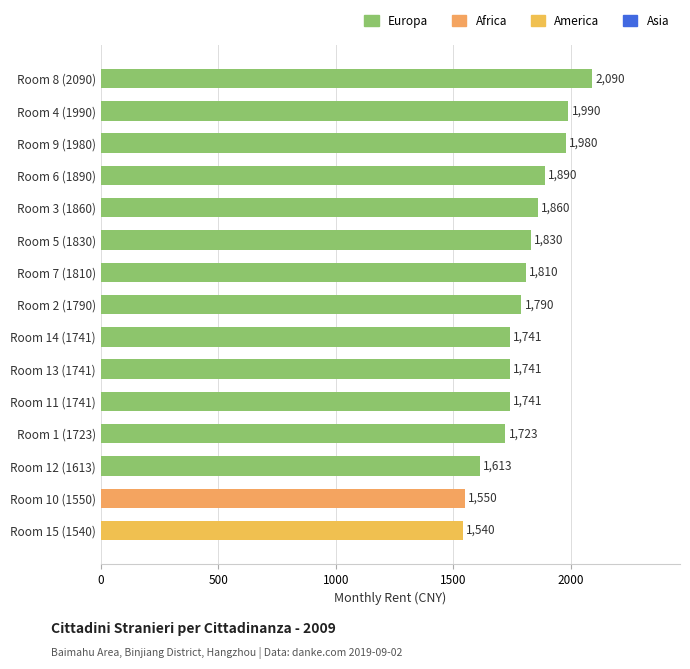

Which has a higher value, Room 9 (1980) or Room 10 (1550)?

Room 9 (1980)